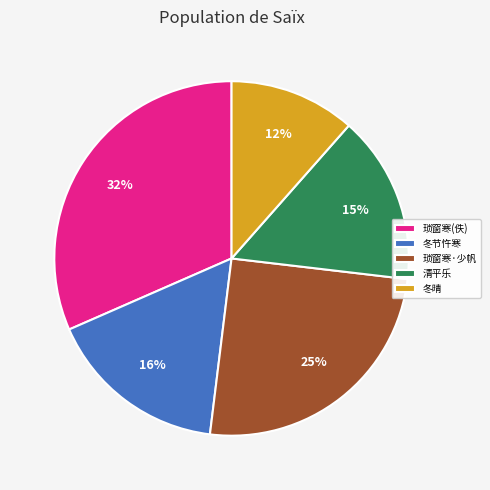

To the nearest percent, what is the difference between the 清平乐 and 琐窗寒·少帆 slice percentages?

10%